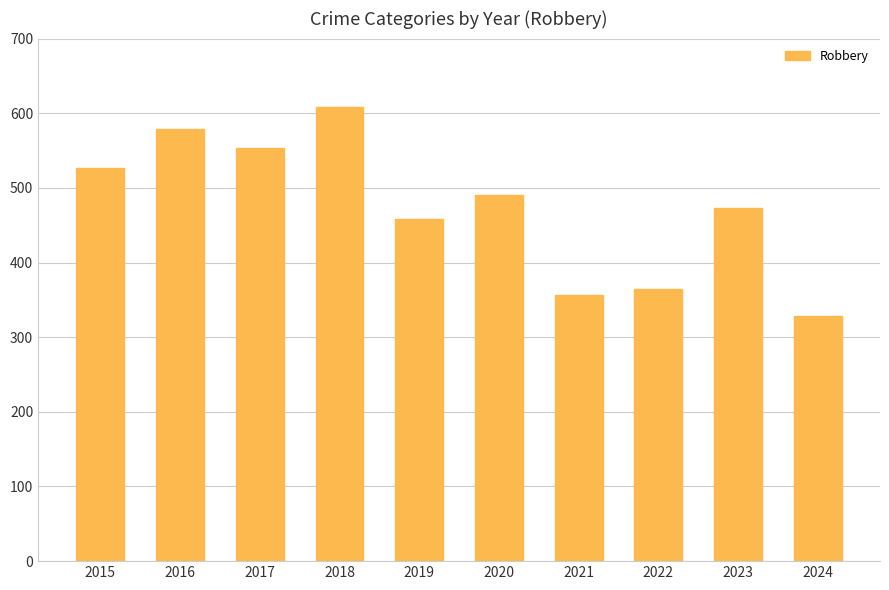

What is the greatest value displayed?

608